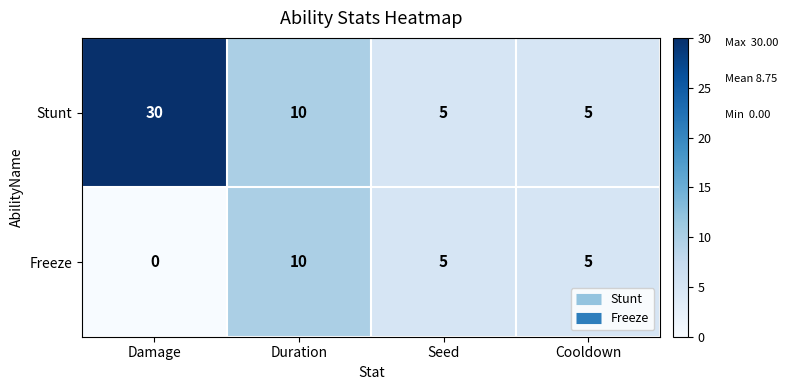

How many data points does each series have?

4